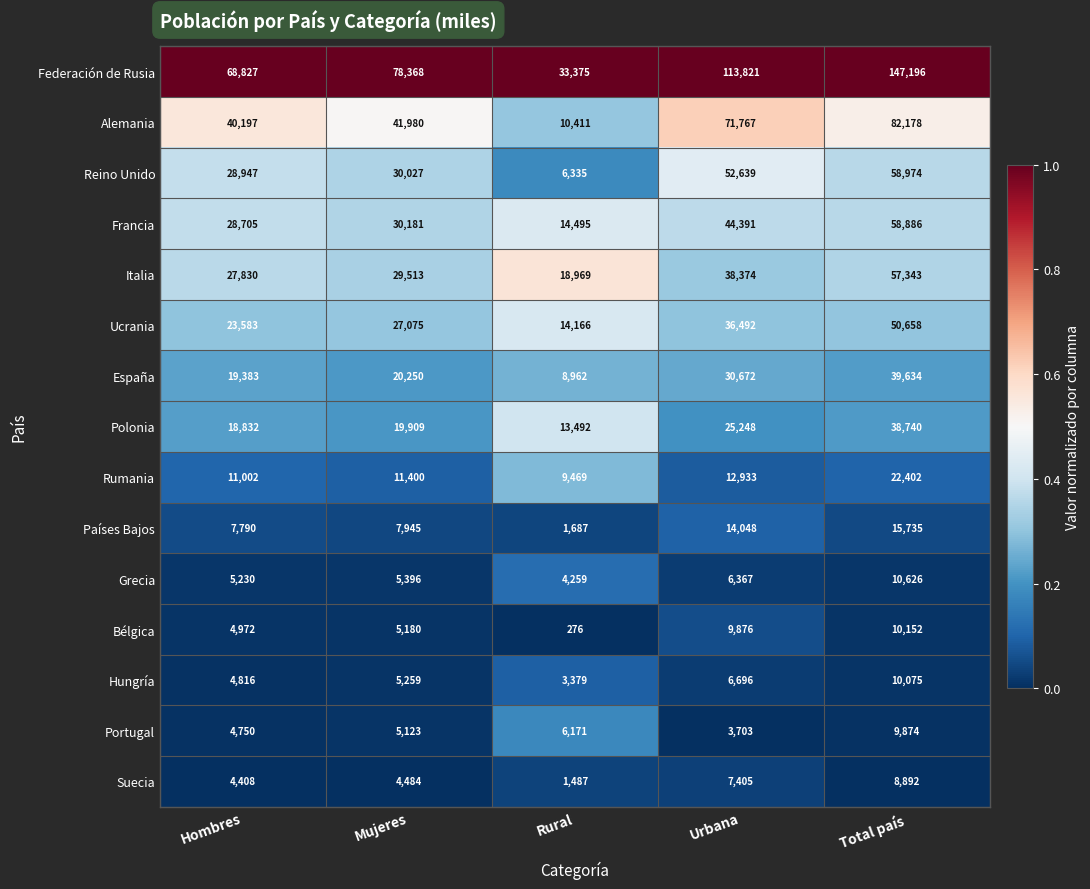

Which series has the largest total across all categories?

Federación de Rusia